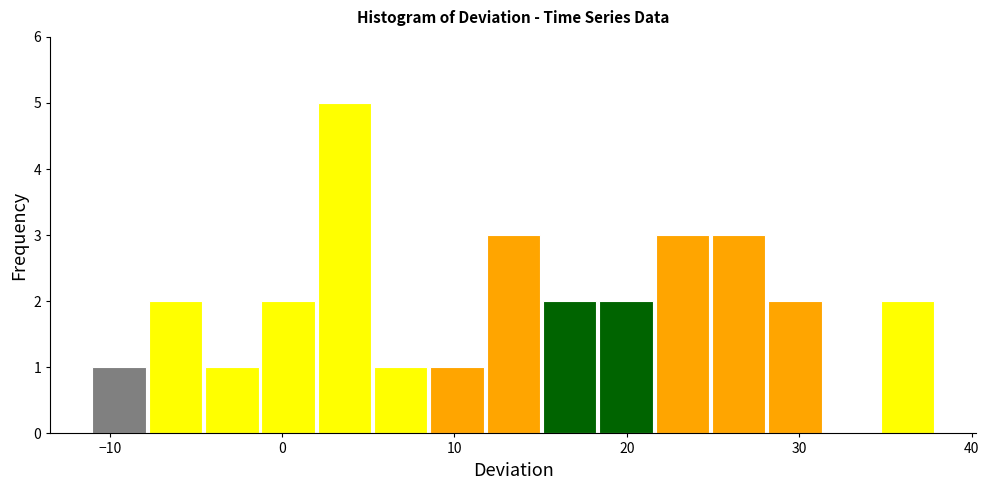

Read against the x-axis, roughly where is the centre of the tallest bar?

4